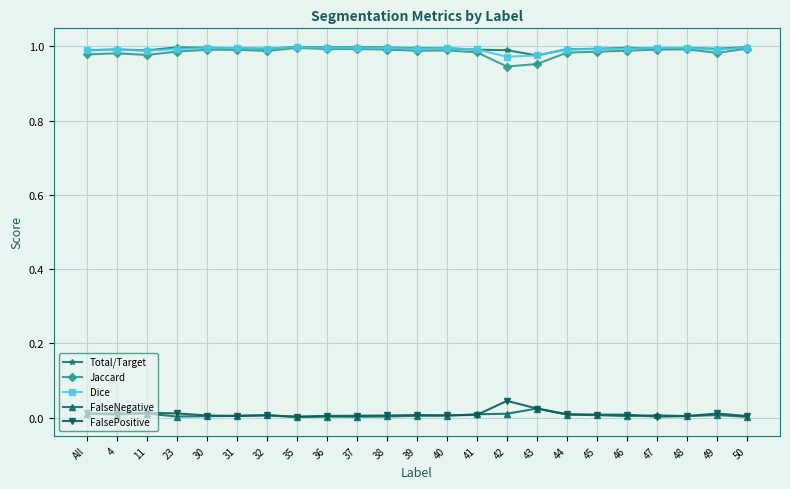

Is it true that Dice equals 1.6 at 40?

False